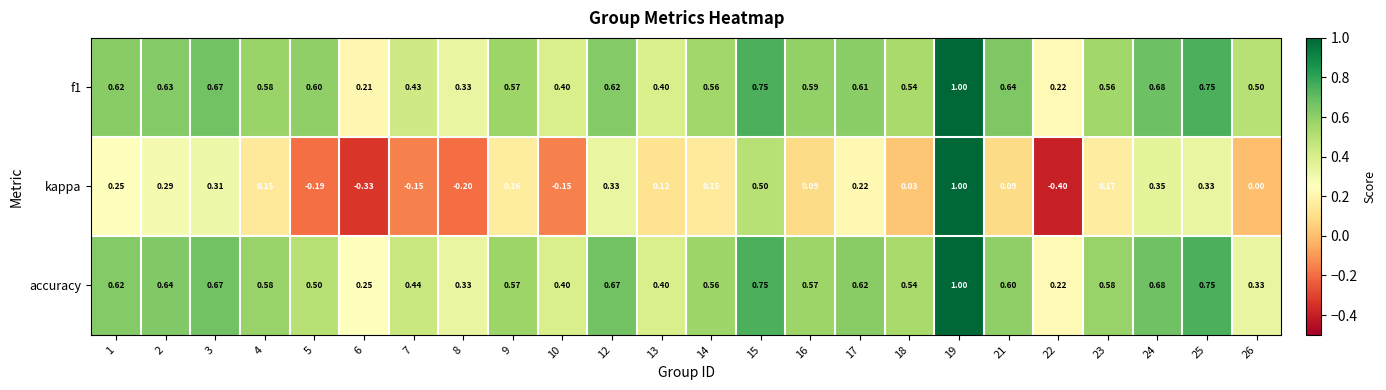

Is the value of f1 at 12 greater than the value of accuracy at 10?

Yes